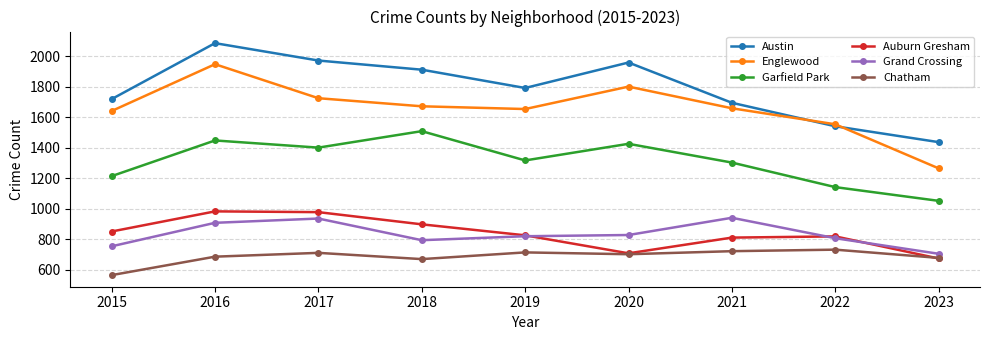

Where is the first local maximum for Garfield Park?

2016